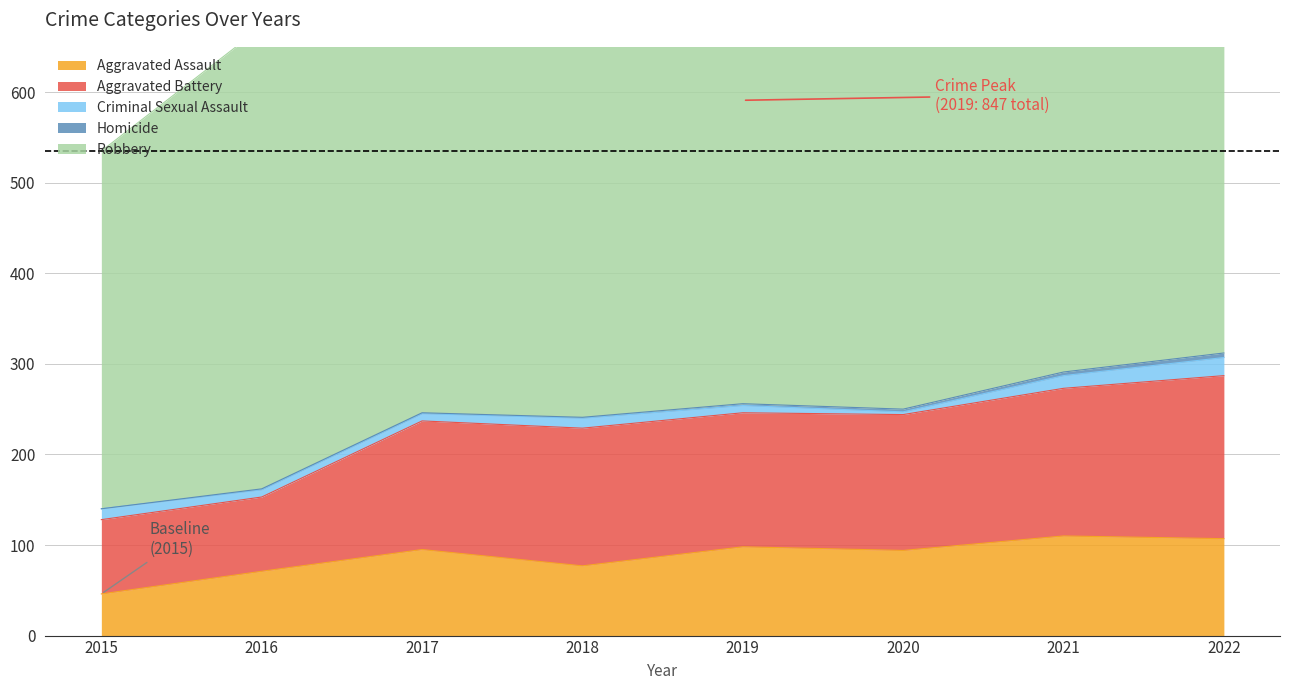

Rank the categories by Criminal Sexual Assault value from highest to lowest.

2022, 2021, 2015, 2018, 2016, 2017, 2019, 2020